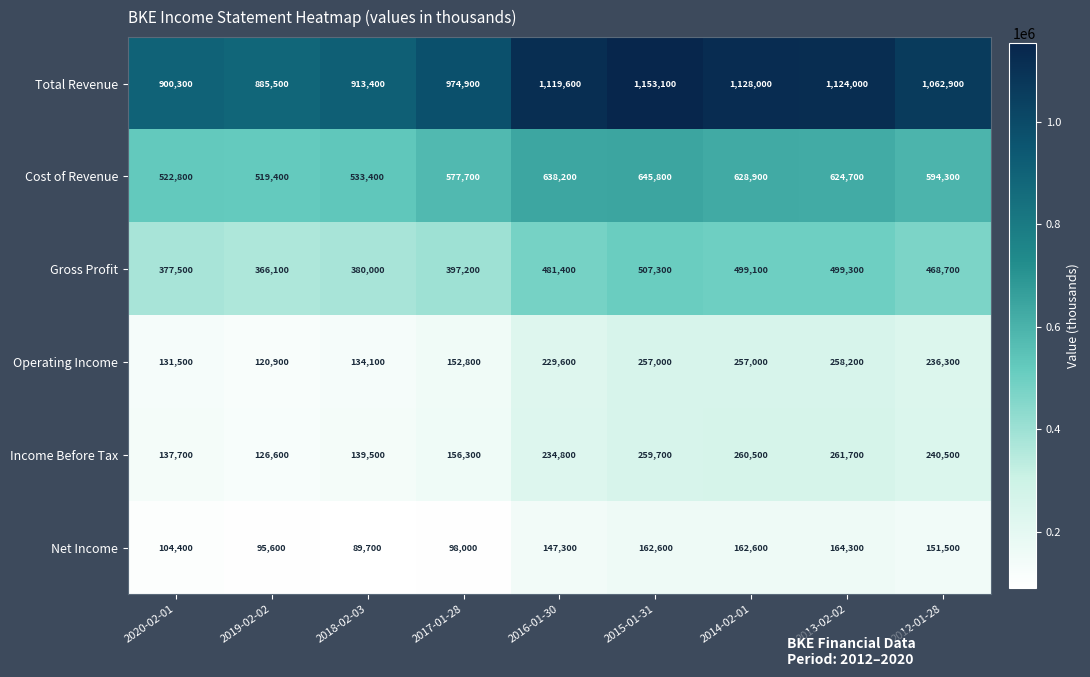

Which series has the largest total across all categories?

Total Revenue